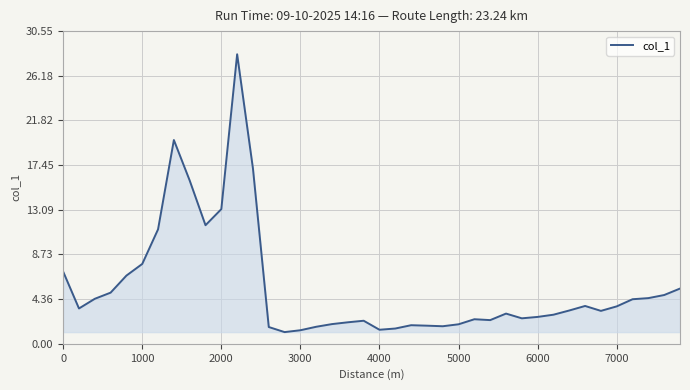

What is the maximum value shown in the chart?

28.3